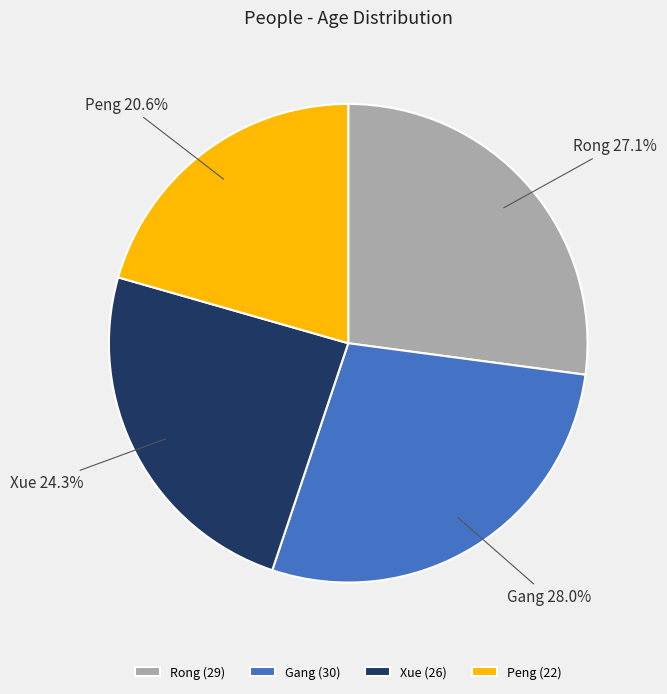

Approximately how many times larger is the value at Rong compared to Peng?

1.3